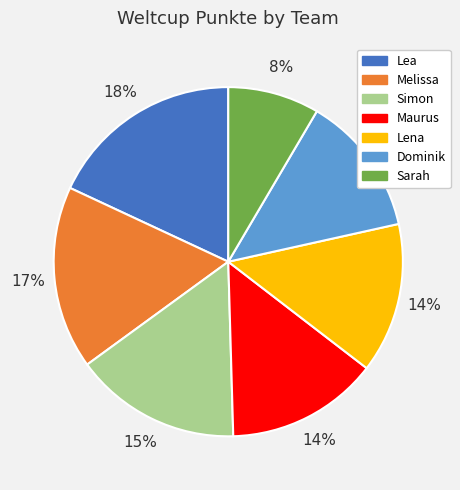

Is it true that Lea is 10% of the pie?

False